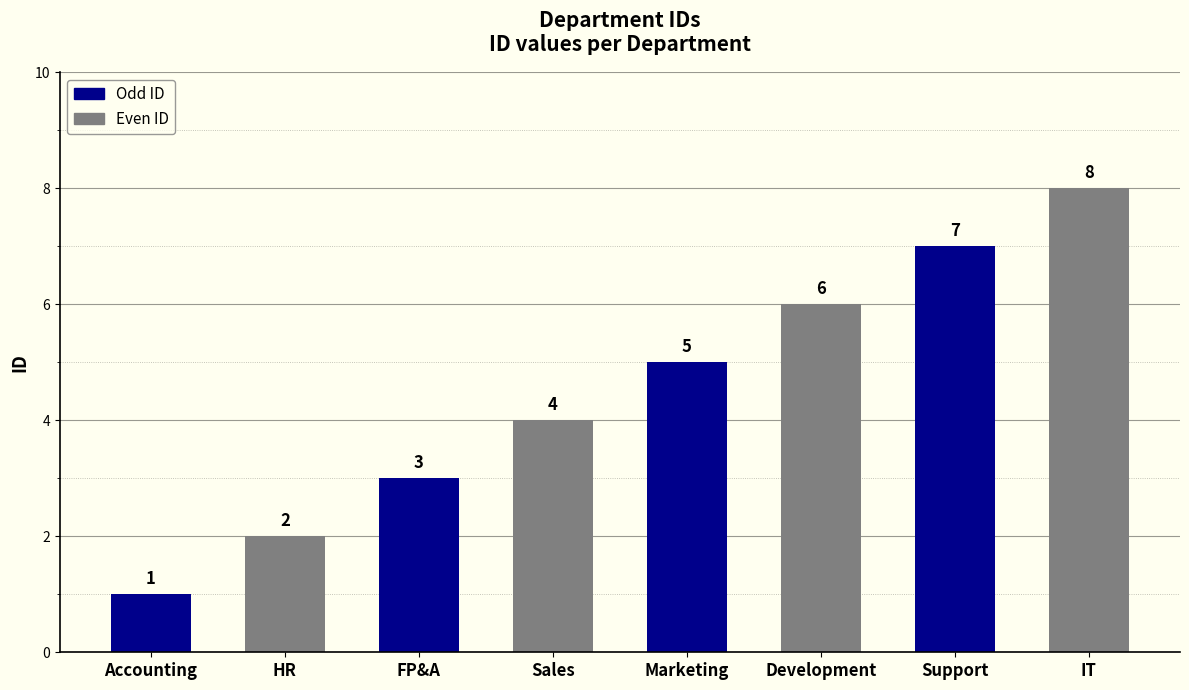

Read the value at Development.

6